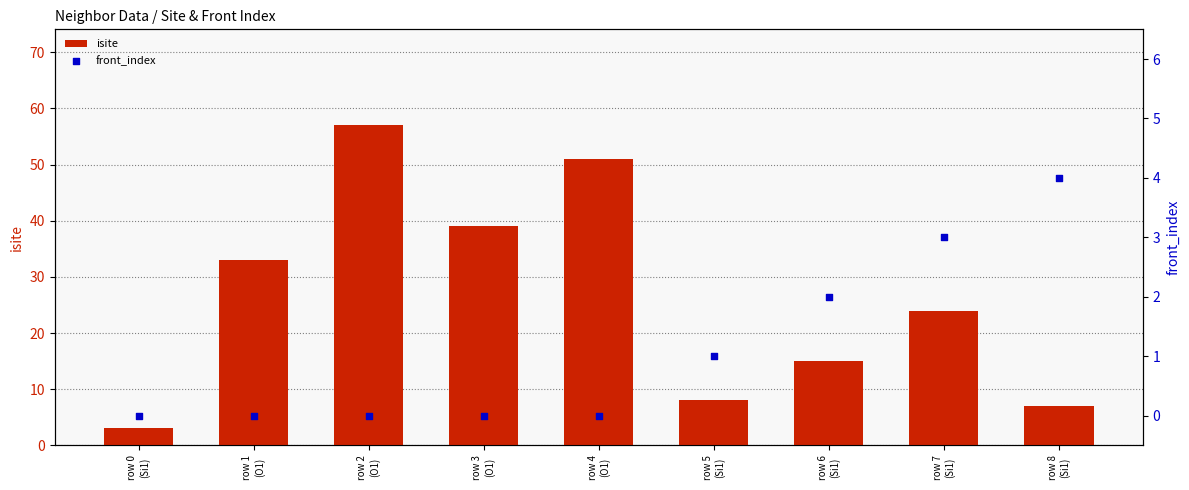

Which series has the largest Y range (max minus min)?

isite